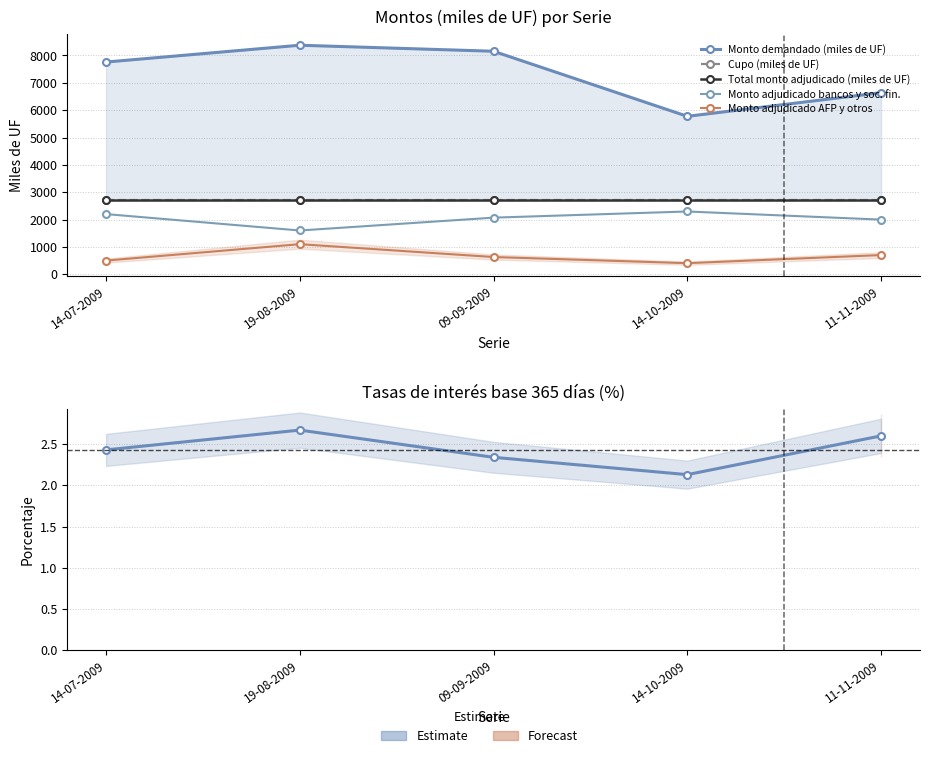

What position from the left is 19-08-2009?

2